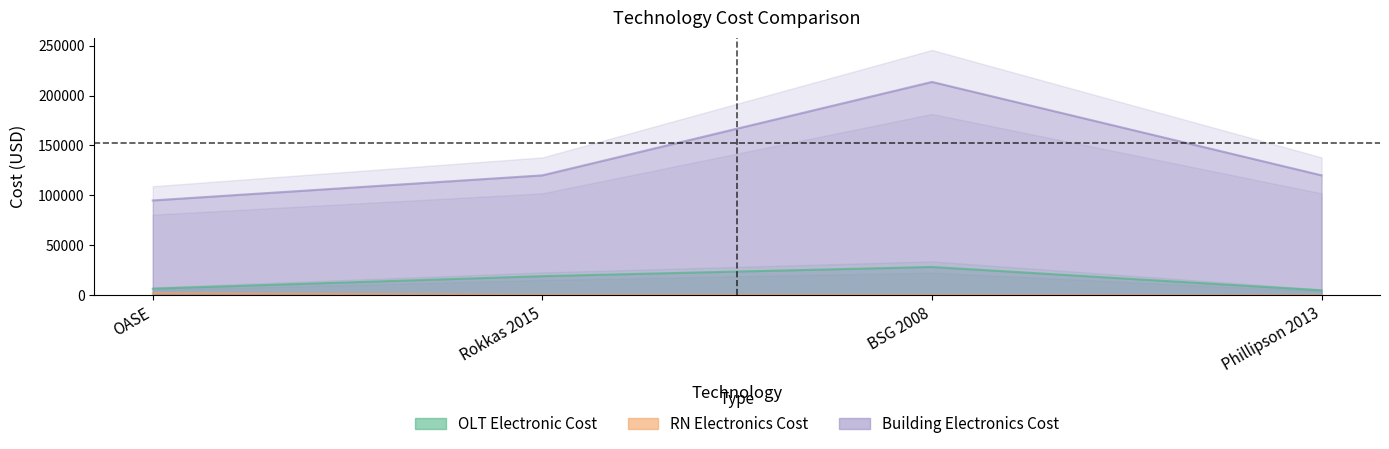

True or false: RN Electronics Cost has a value of 545 at Rokkas 2015.

False